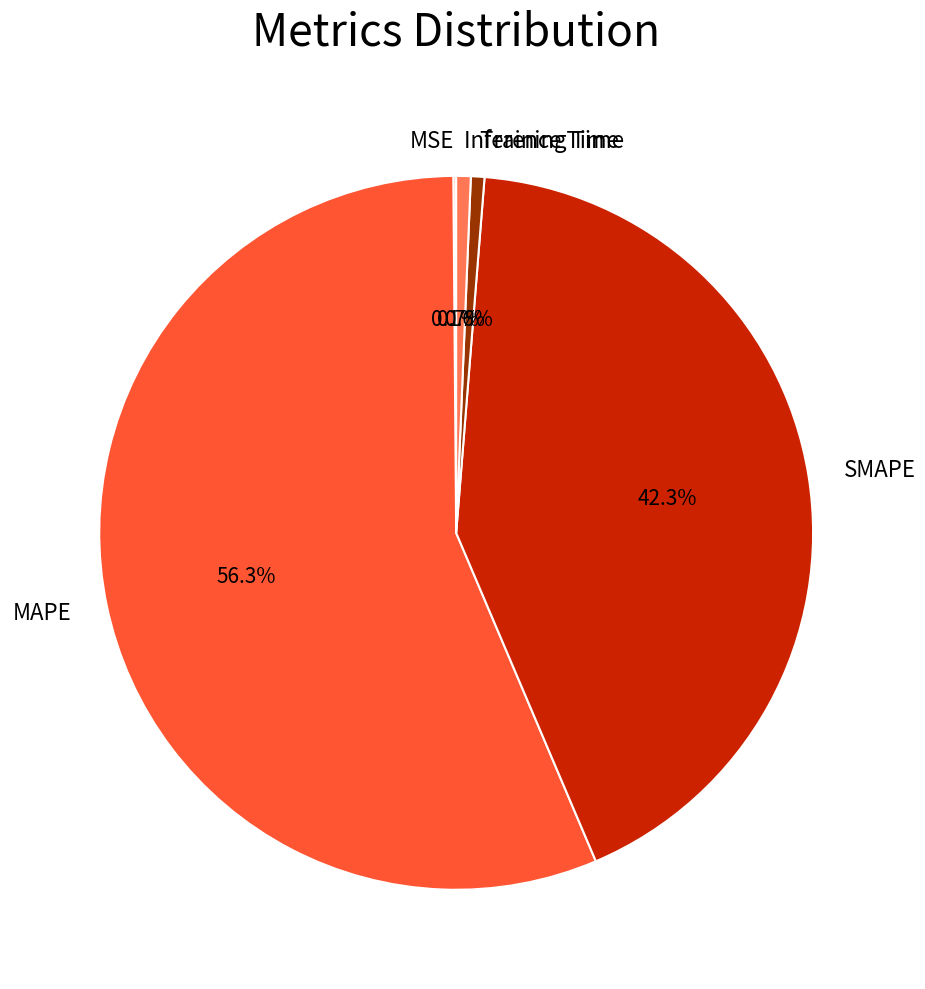

How much of the chart is everything except Training Time?

99.4%